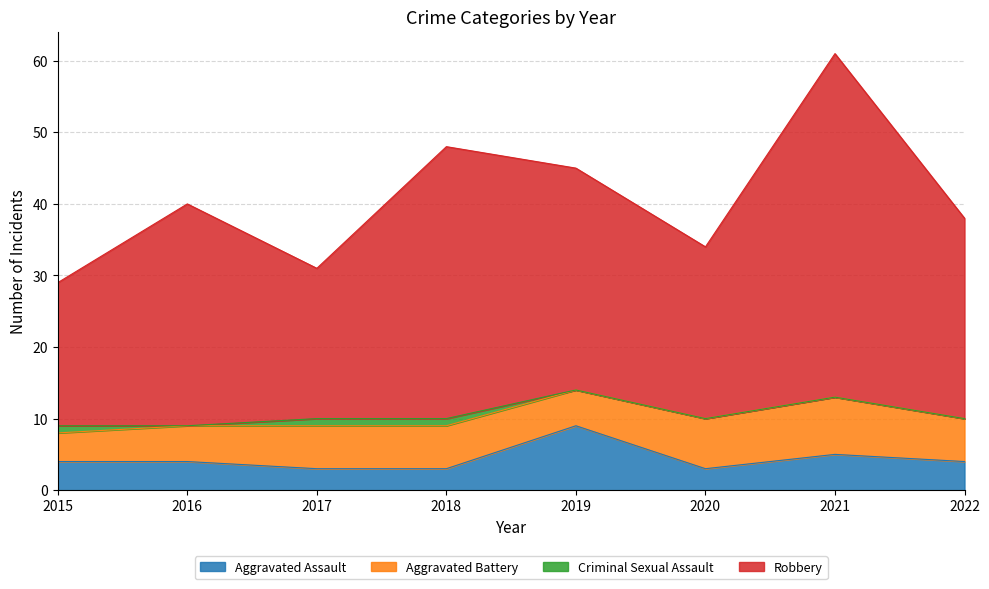

What is the minimum value for Aggravated Assault?

3